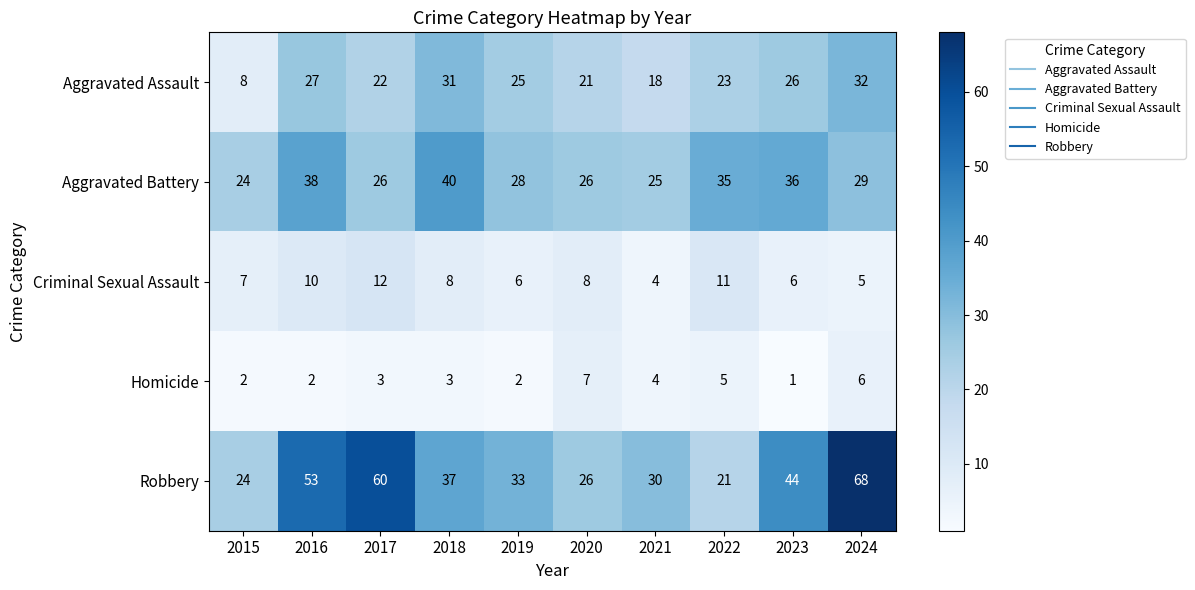

What is the difference between the second highest and minimum values in the Criminal Sexual Assault series?

7